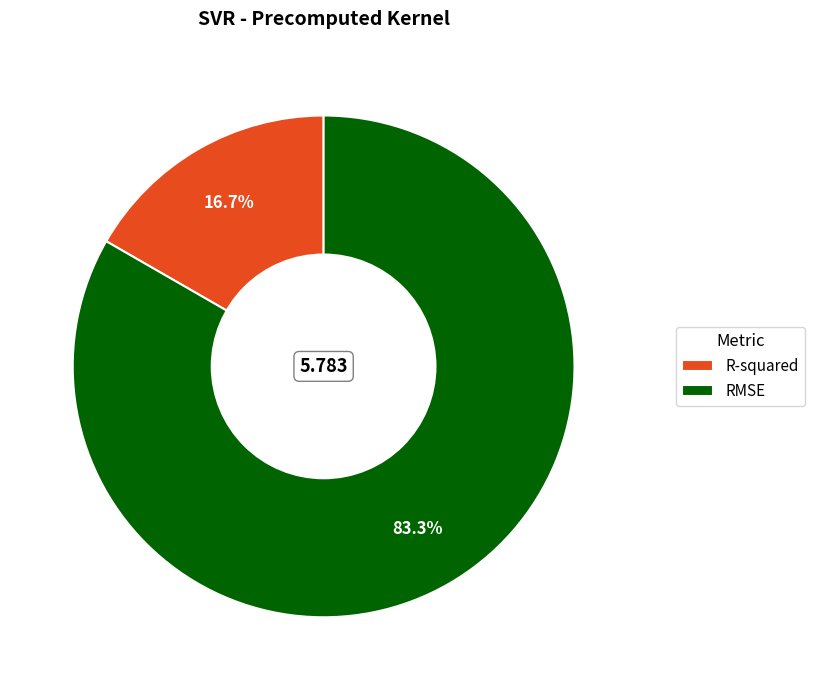

Between RMSE and R-squared, which is larger?

RMSE